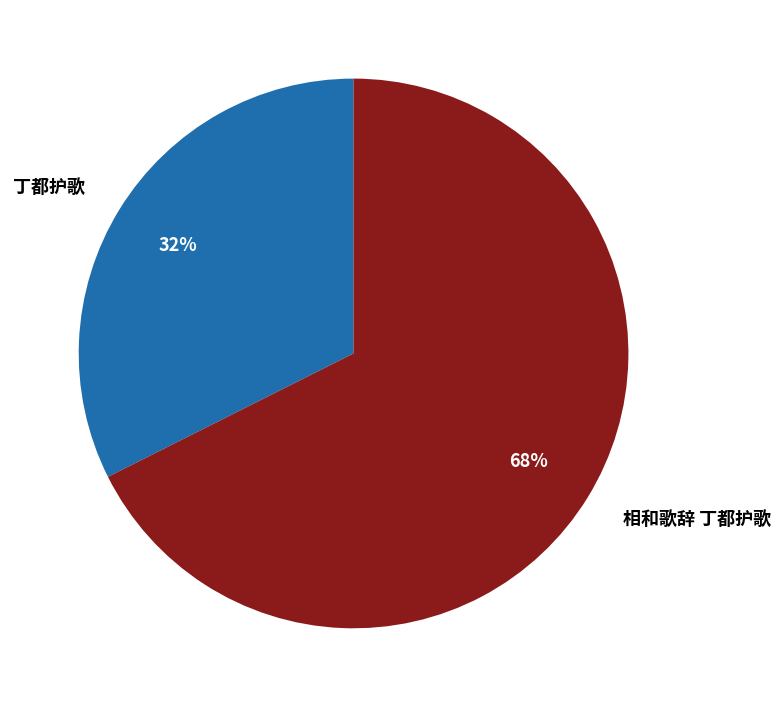

Approximately how many times larger is the value at 相和歌辞 丁都护歌 compared to 丁都护歌?

2.1